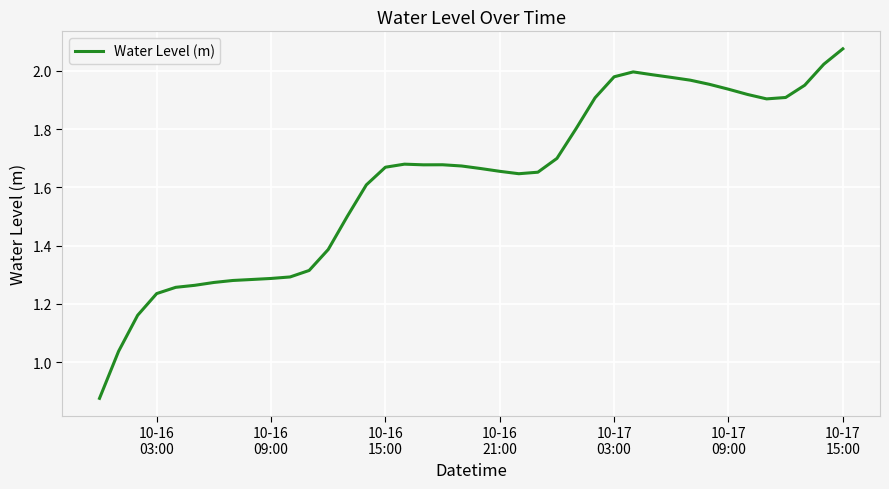

How many lines are shown in the chart?

1